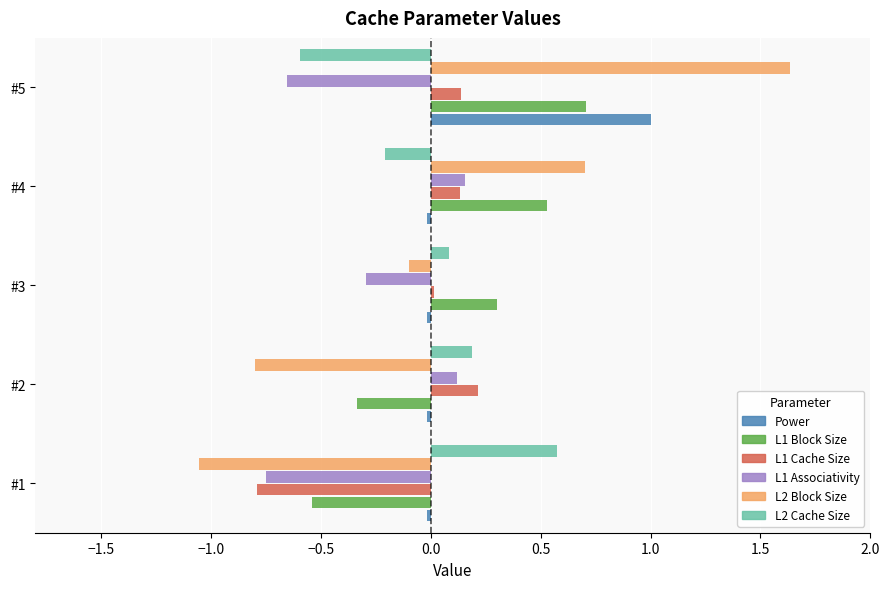

How many negative values does the L1 Block Size series have?

2